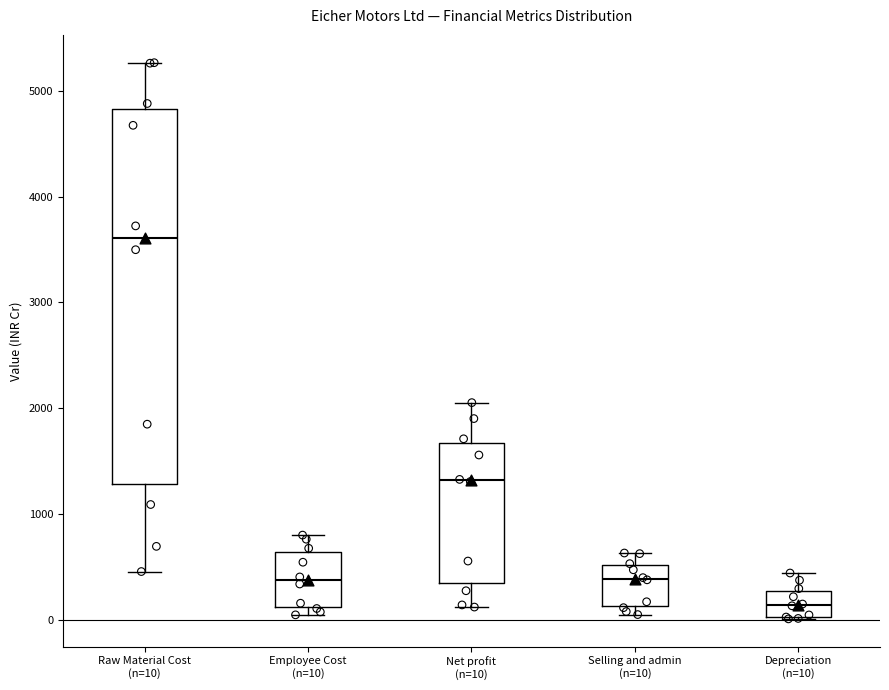

Where does the median line of the box for Selling and admin (n=10) sit on the y-axis? The values are not printed on the chart, so give them approximately, as read against the axis.

400